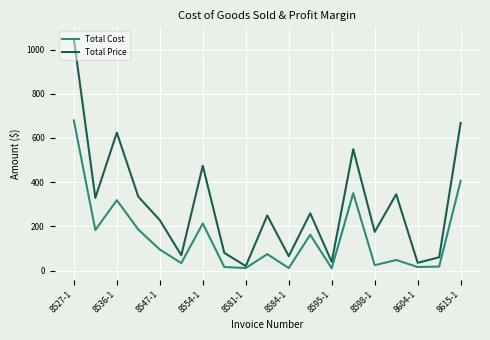

Rank the series by their maximum value, from highest to lowest.

Total Price, Total Cost